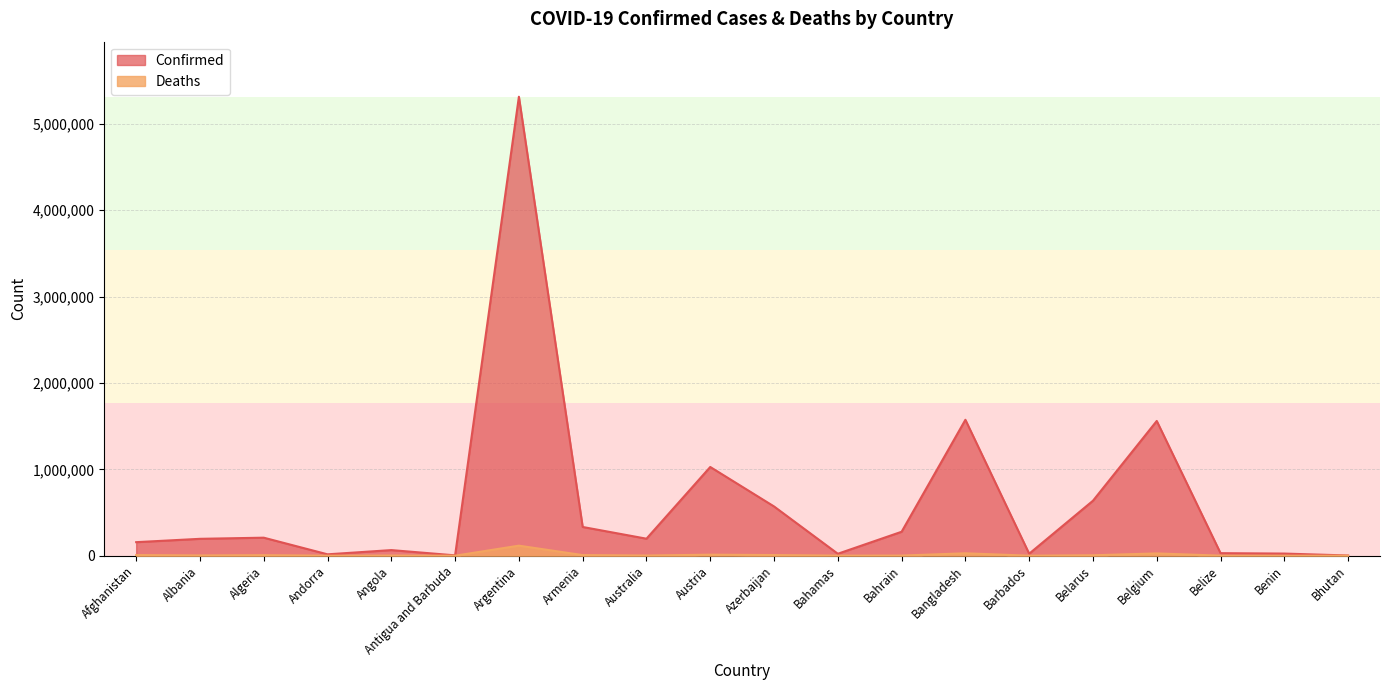

True or false: Confirmed and Deaths intersect in this chart.

False